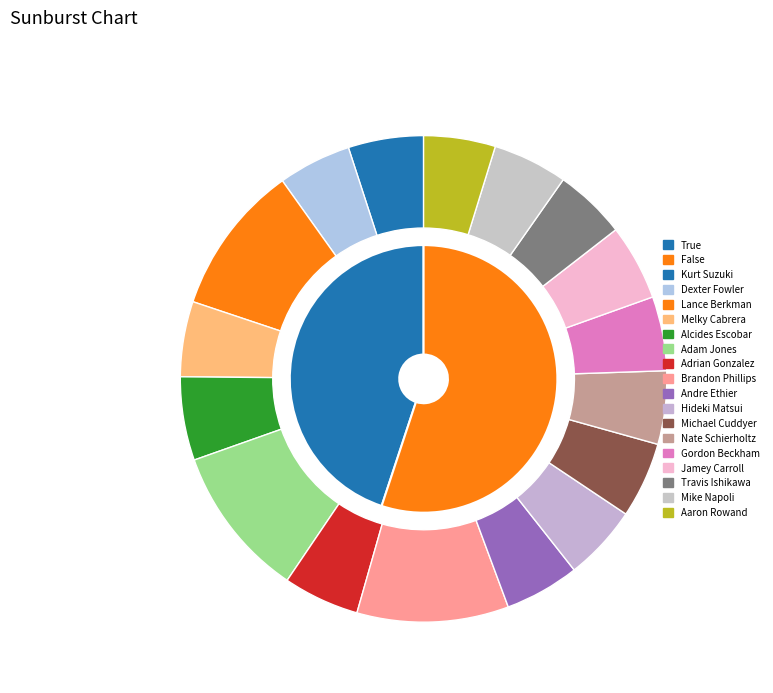

What percentage is NOT represented by Travis Ishikawa?

95.3%